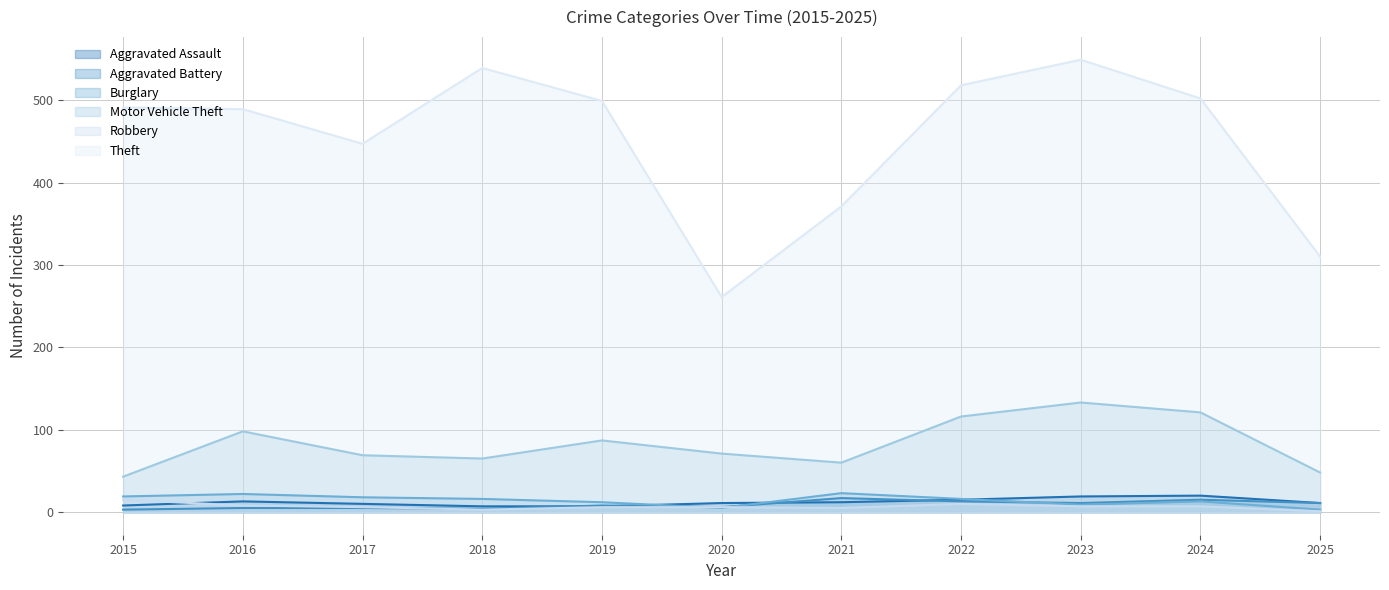

The Theft series shows 658 at 2024. True or false?

False